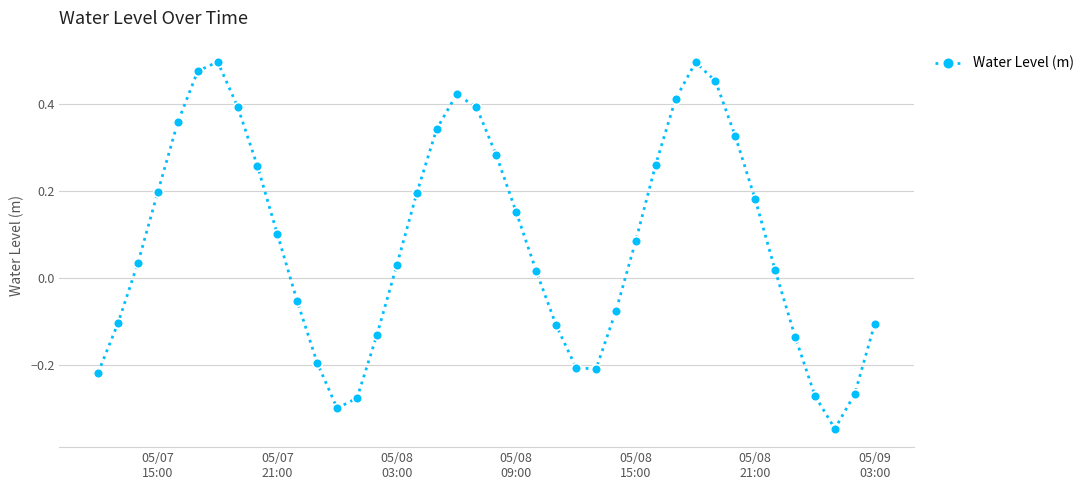

How many points are higher than both their immediate neighbors (excluding endpoints)?

3